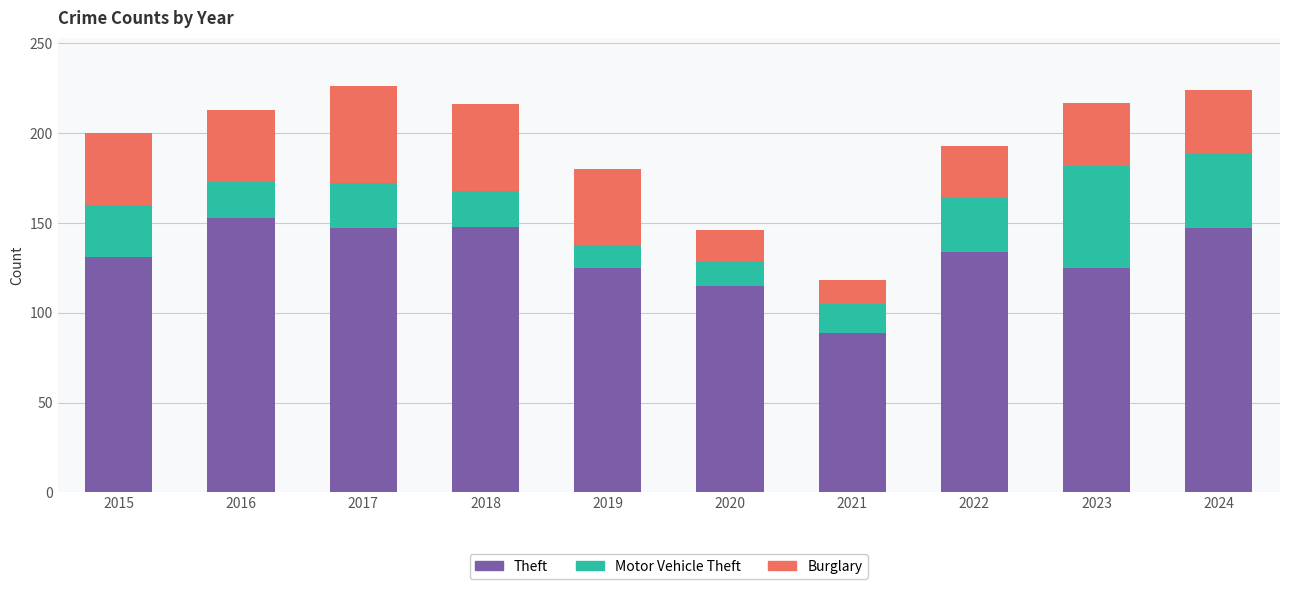

What is the difference between the maximum and minimum values in the Theft series?

64